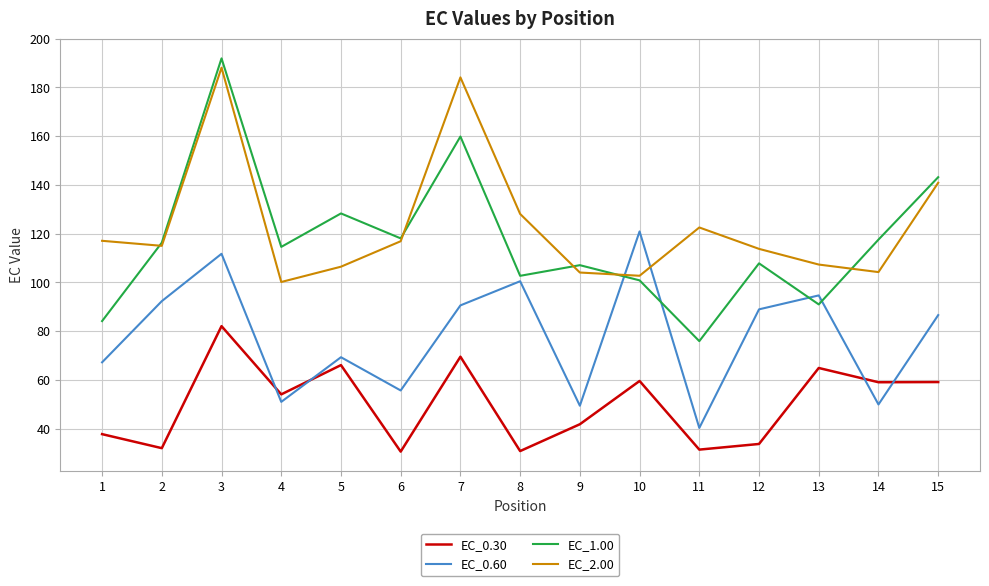

What is the total value across all series at 6?

321.3